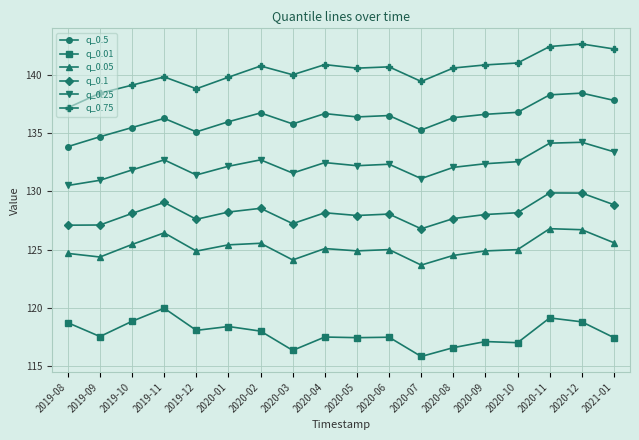

Is the value of q_0.1 at 2019-12 greater than the value of q_0.25 at 2019-11?

No